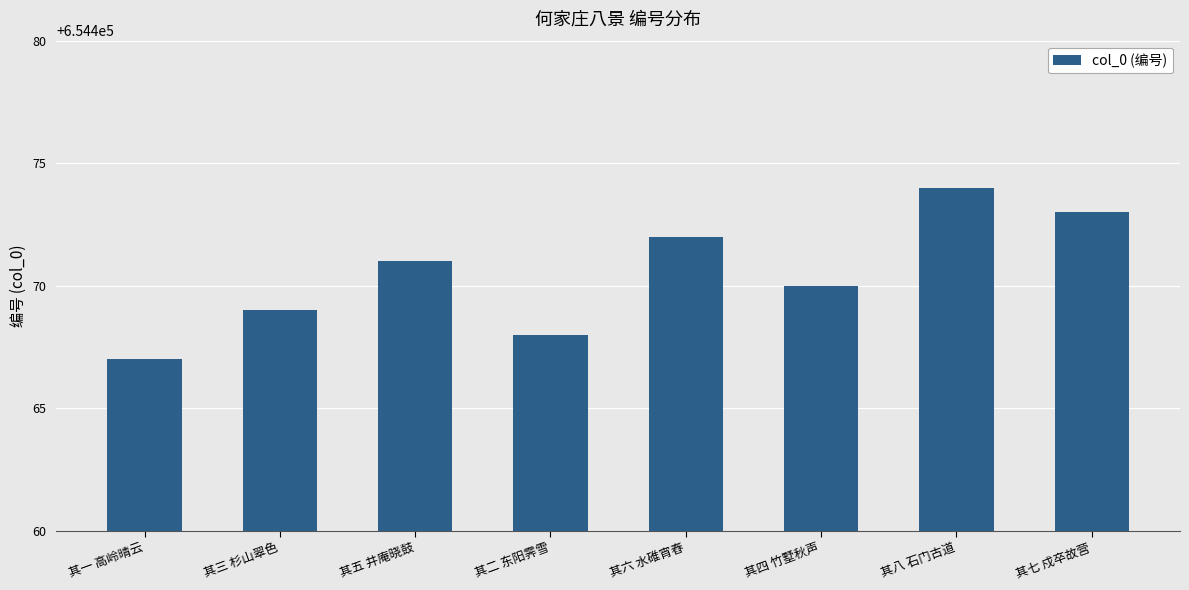

Reading left to right, what are all the values shown in this chart?

其一 高岭晴云=654467	其三 杉山翠色=654469	其五 井庵晓鼓=654471	其二 东阳霁雪=654468	其六 水碓宵舂=654472	其四 竹墅秋声=654470	其八 石门古道=654474	其七 戍卒故营=654473